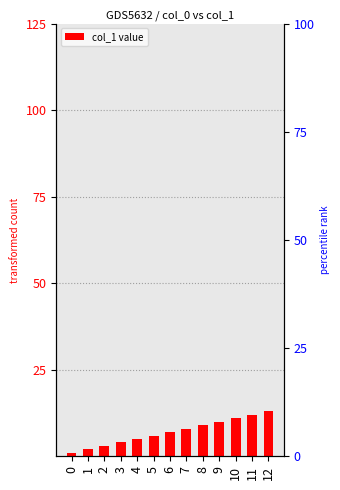

At which label does the data first exceed 7?

7